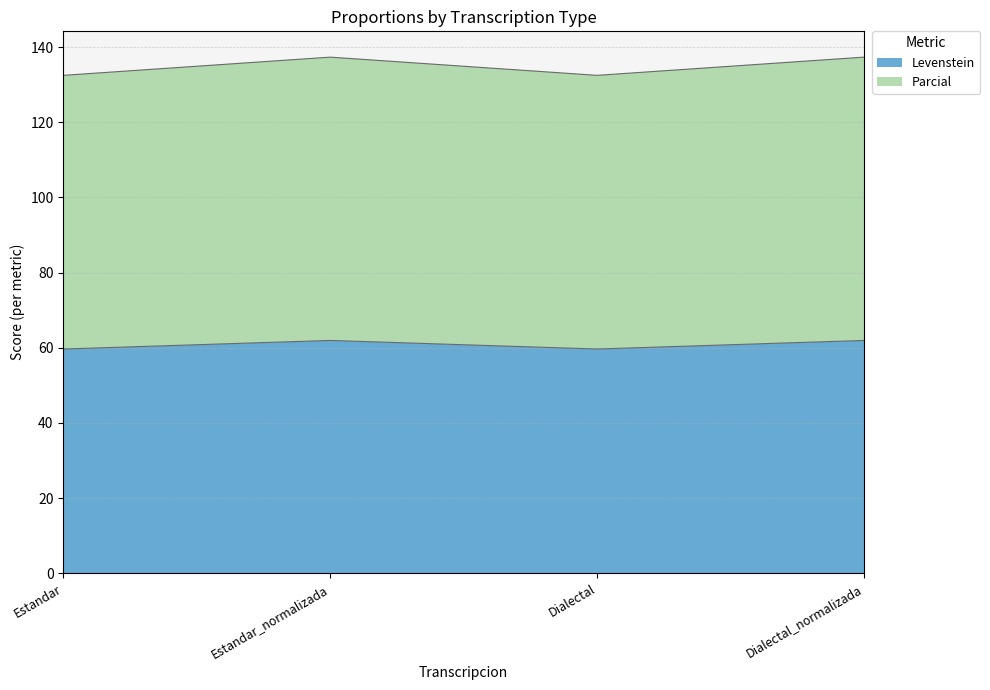

True or false: Parcial and Levenstein cross at least once.

False